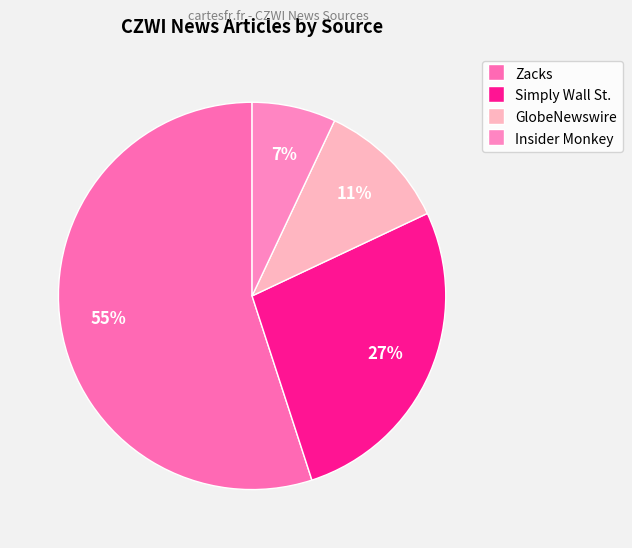

True or false: Simply Wall St. accounts for 36% of the total.

False